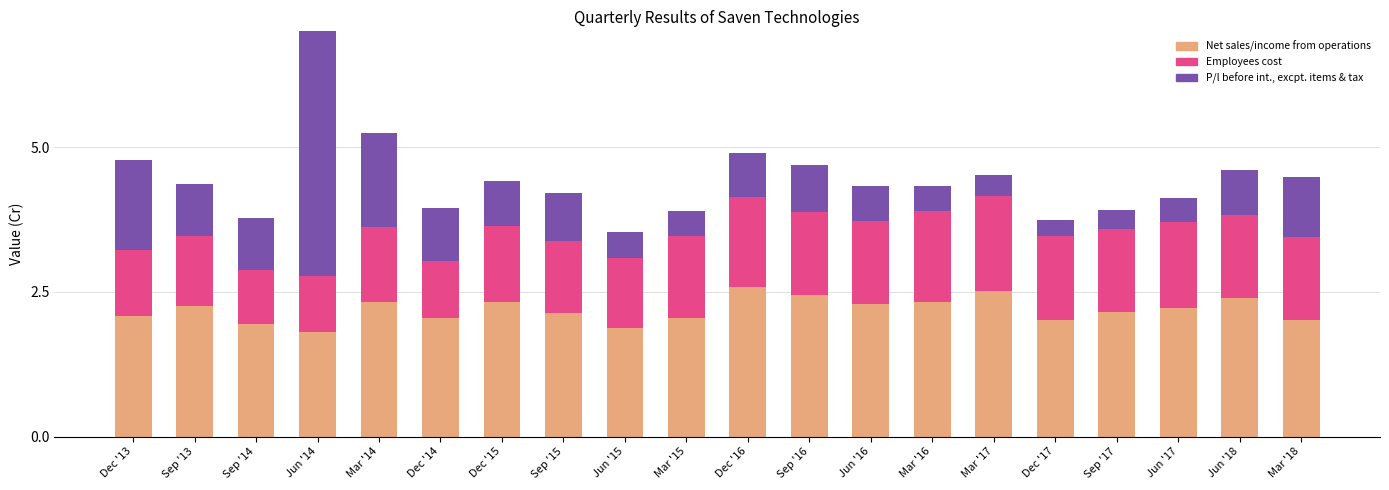

True or false: P/l before int., excpt. items & tax has a value of 0.8 at Dec '13.

False